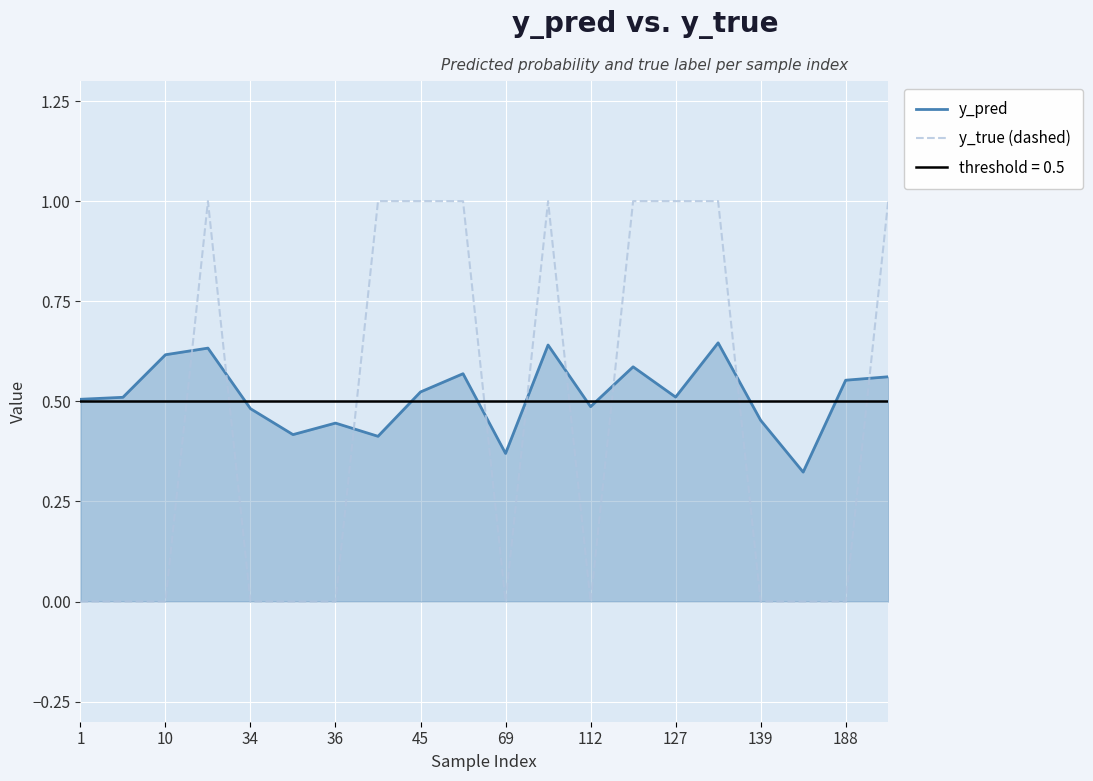

What are all the series names shown in the legend?

y_pred, y_true (dashed)